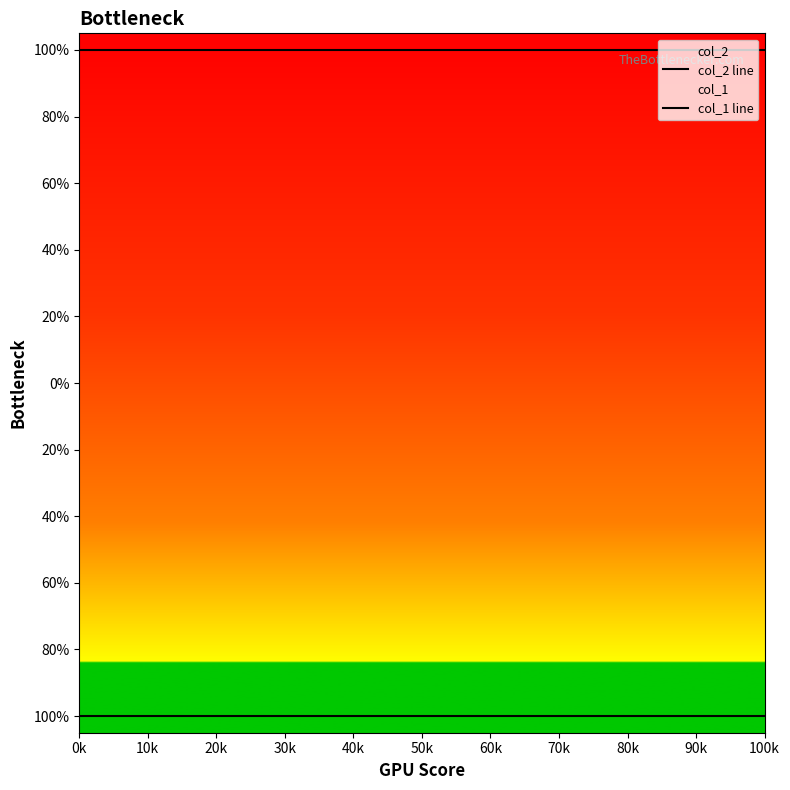

Does the chart have visible grid lines?

No